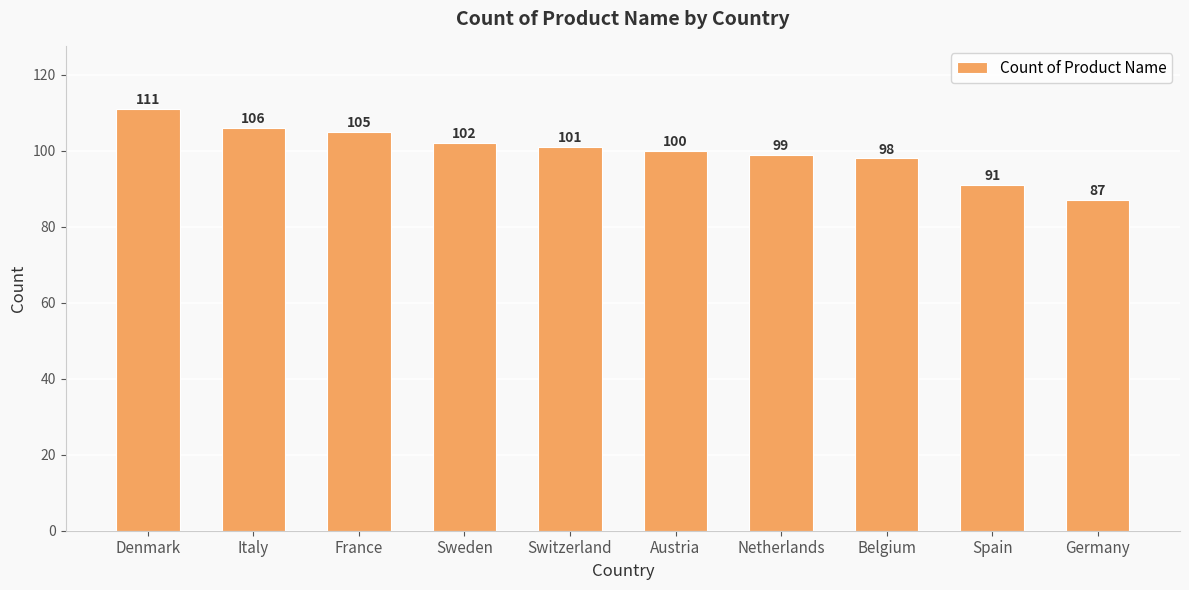

What is the maximum value shown in the chart?

111